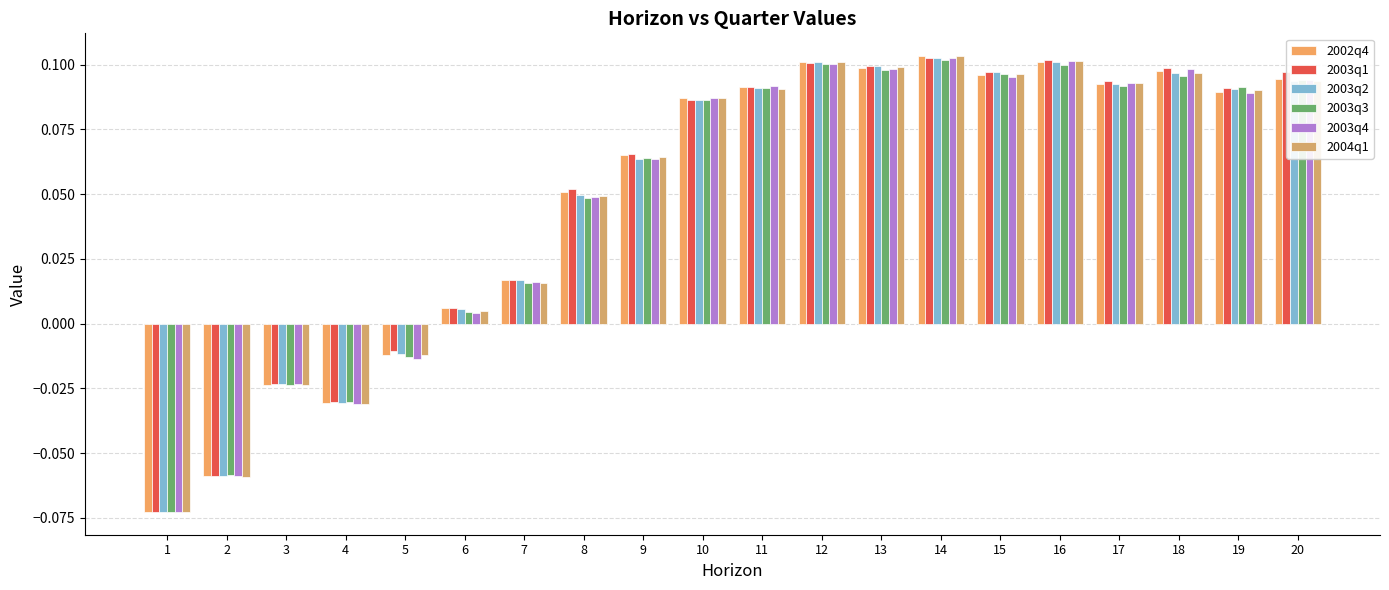

True or false: 2004q1 has a value of 0.1 at 19.

True